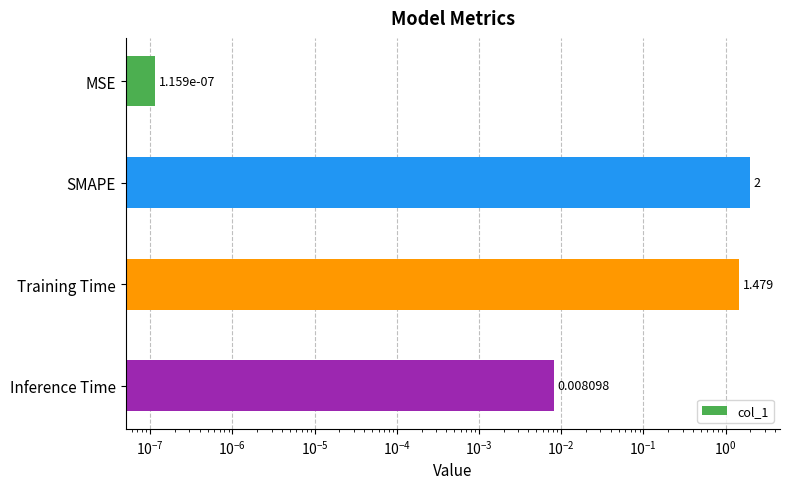

What is the difference between the maximum and minimum values?

2.0